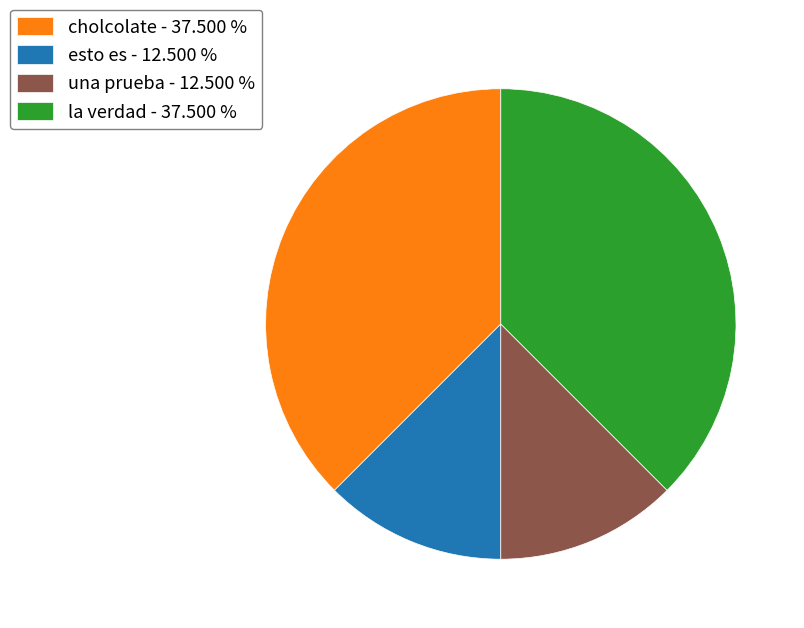

Combined, do una prueba - 12.500 % and esto es - 12.500 % account for over 50%?

No